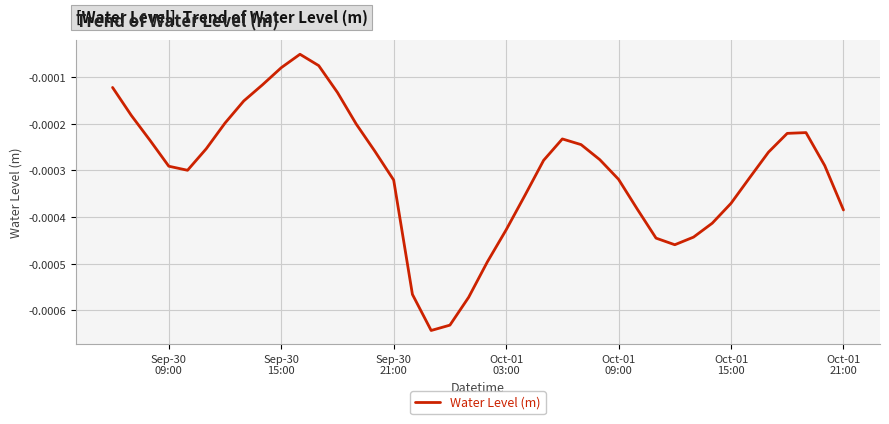

How many distinct data groups are displayed?

1